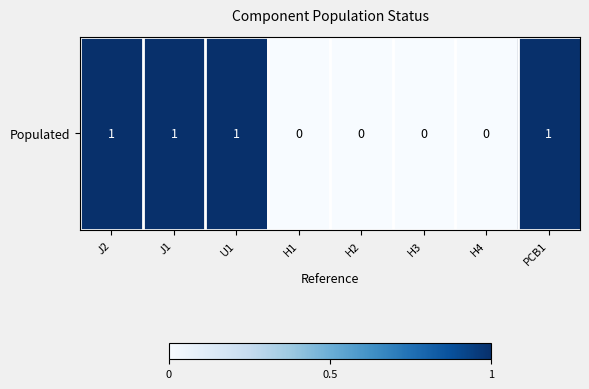

Rank the categories by value from lowest to highest.

H1, H2, H3, H4, J2, J1, U1, PCB1